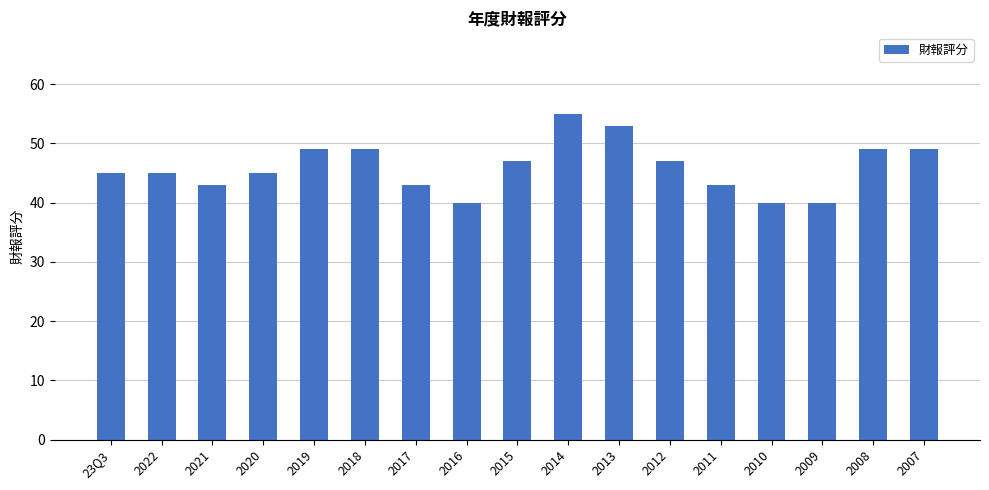

What is the greatest value displayed?

55